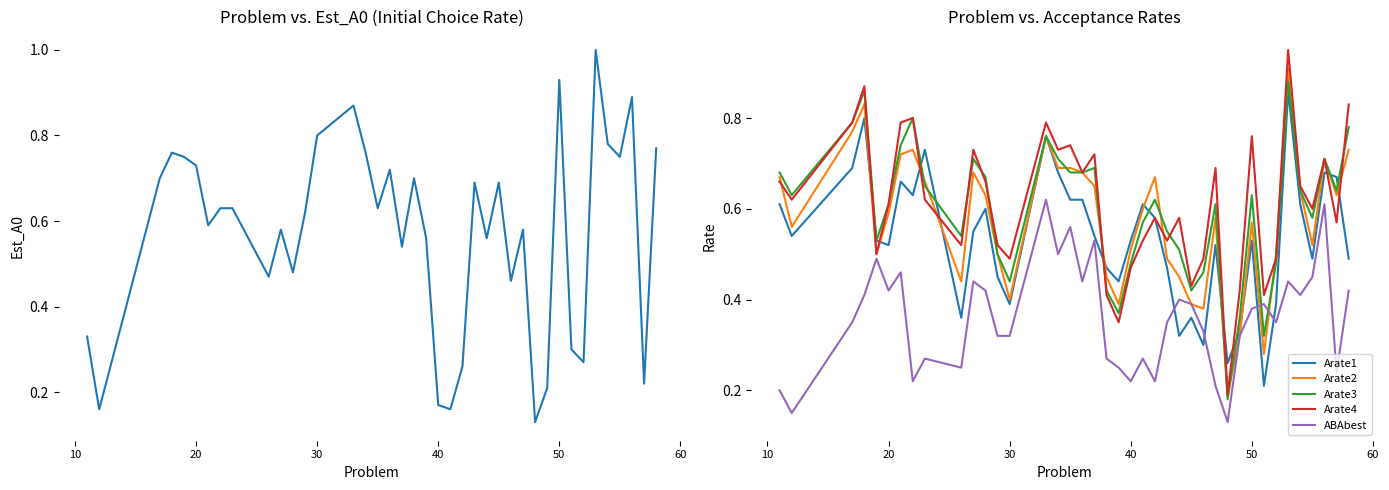

Which series ends up on top after the final intersection of Arate3 and ABAbest?

Arate3